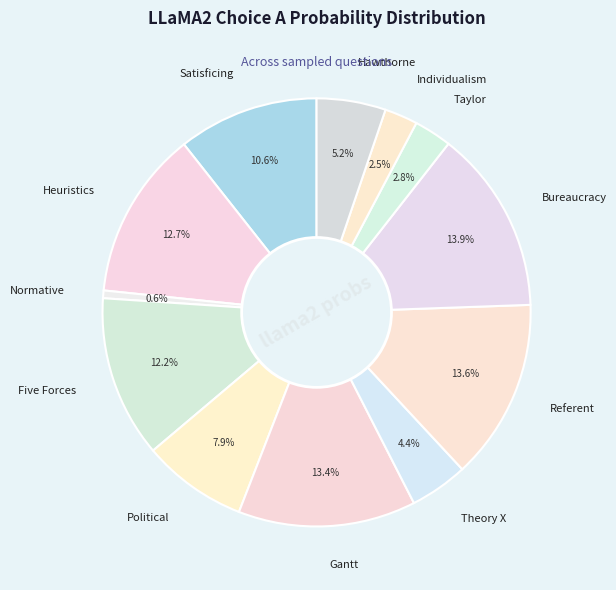

Combined, what portion of the pie is Theory X and Heuristics?

17.1%